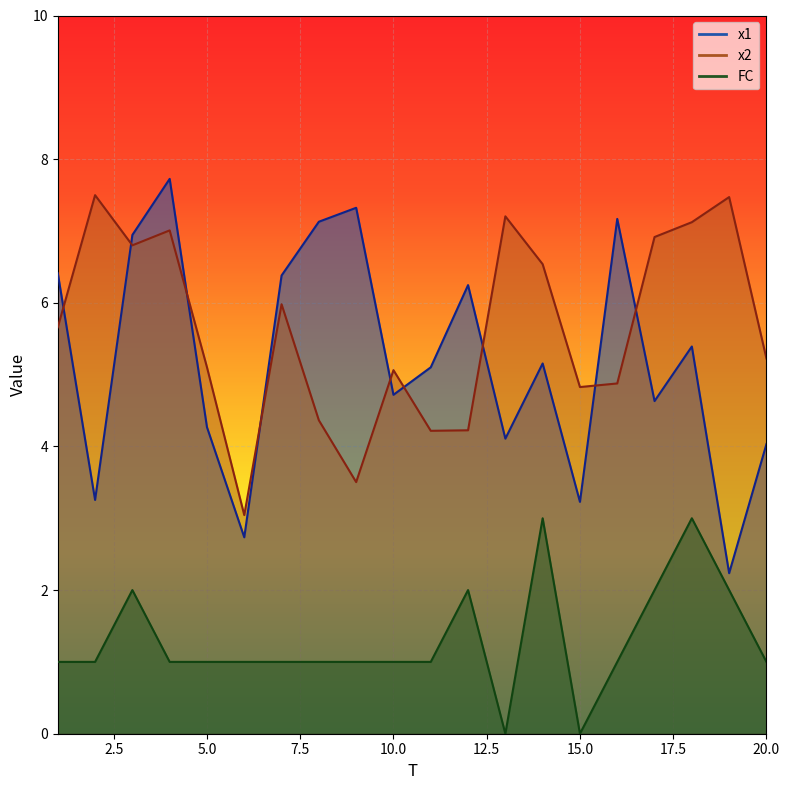

True or false: FC has more than 1 points higher than both neighbors.

True